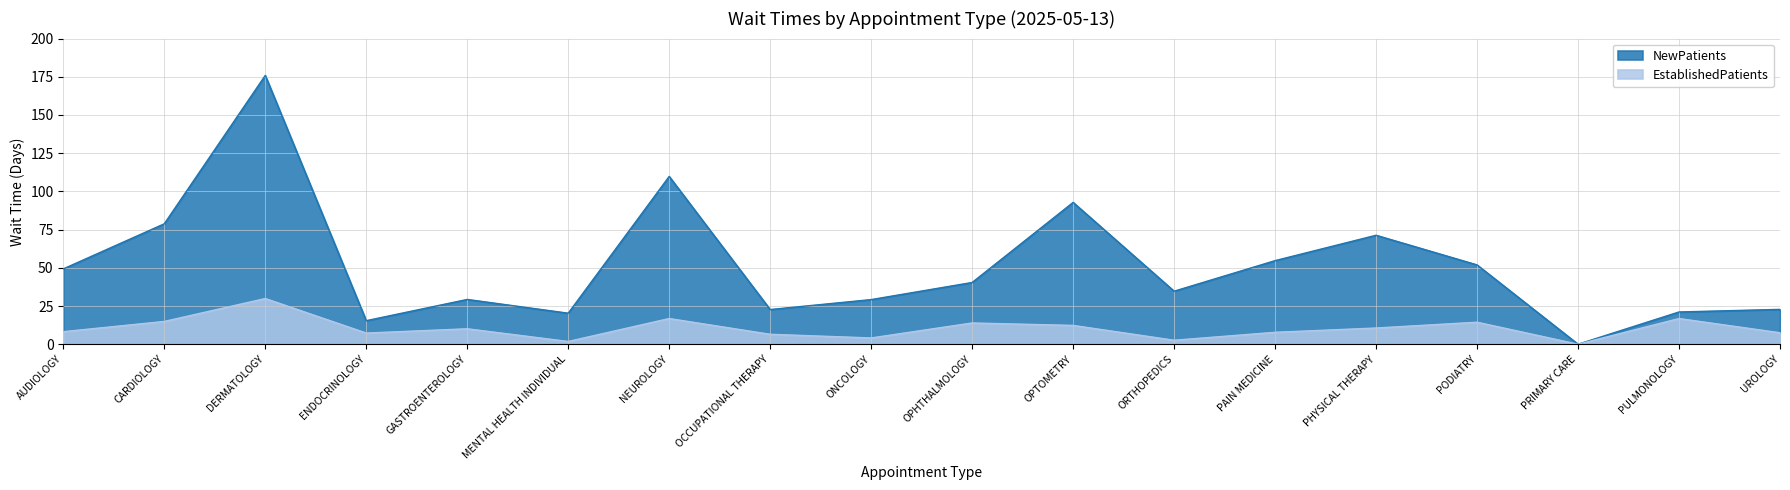

True or false: EstablishedPatients and NewPatients cross at least once.

False